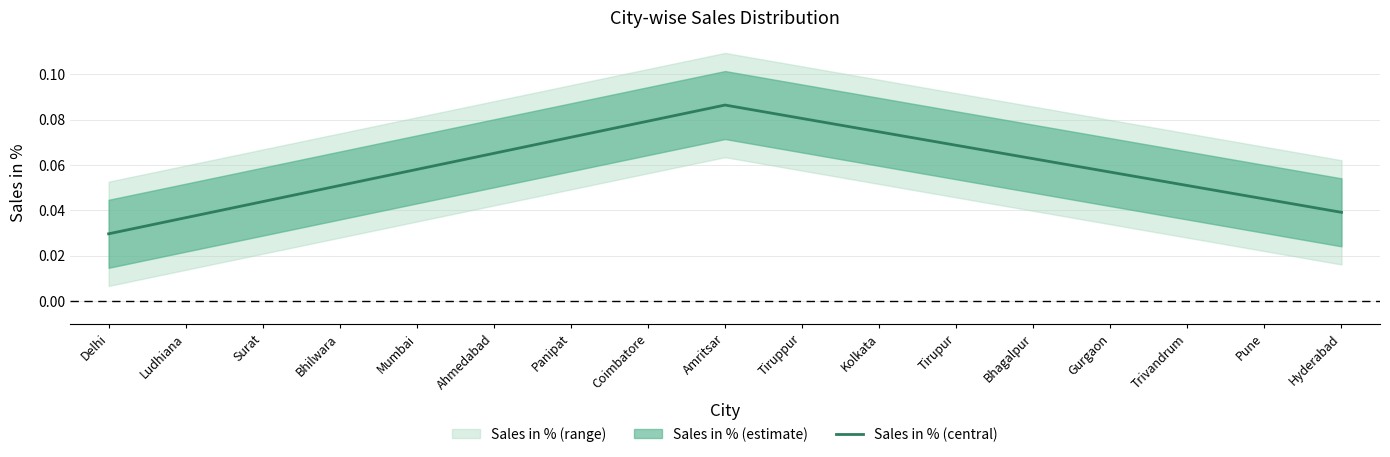

Rank the categories by value from highest to lowest.

Amritsar, Tiruppur, Coimbatore, Kolkata, Panipat, Tirupur, Ahmedabad, Bhagalpur, Mumbai, Gurgaon, Bhilwara, Trivandrum, Pune, Surat, Hyderabad, Ludhiana, Delhi